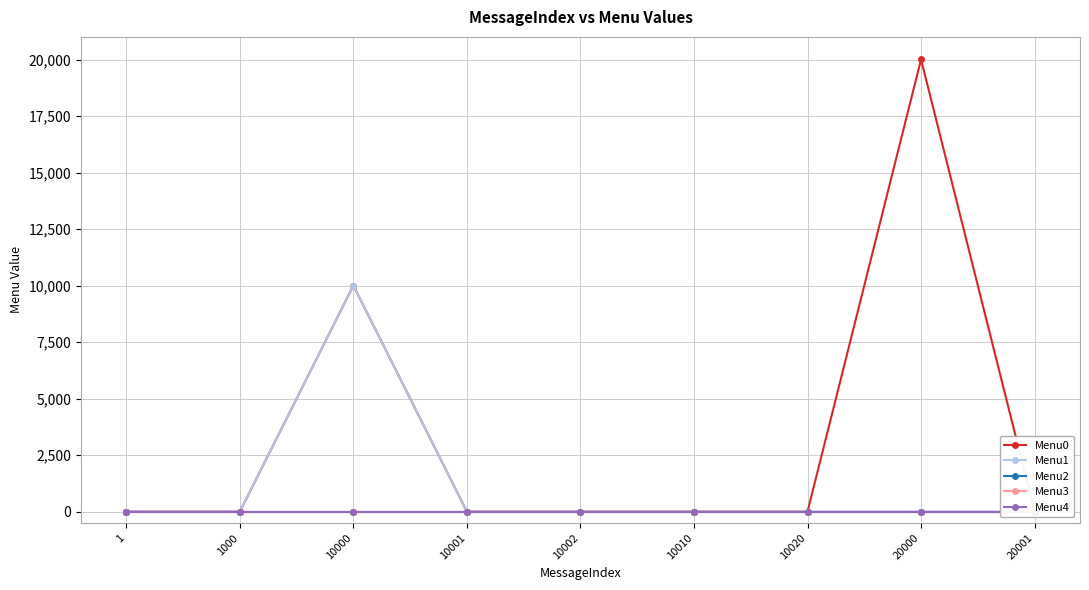

True or false: Menu3 and Menu0 cross at least once.

False